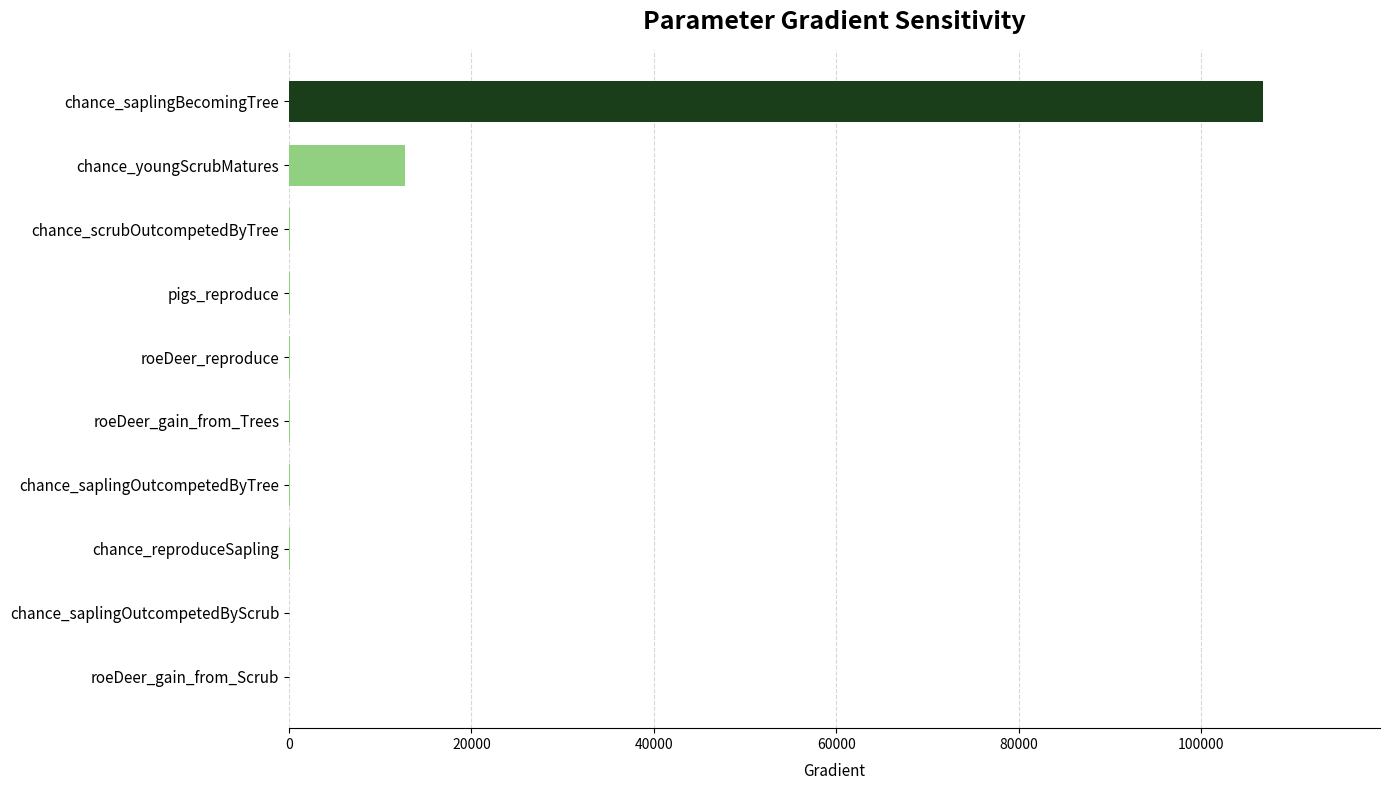

What is the sum of all values?

120021.6